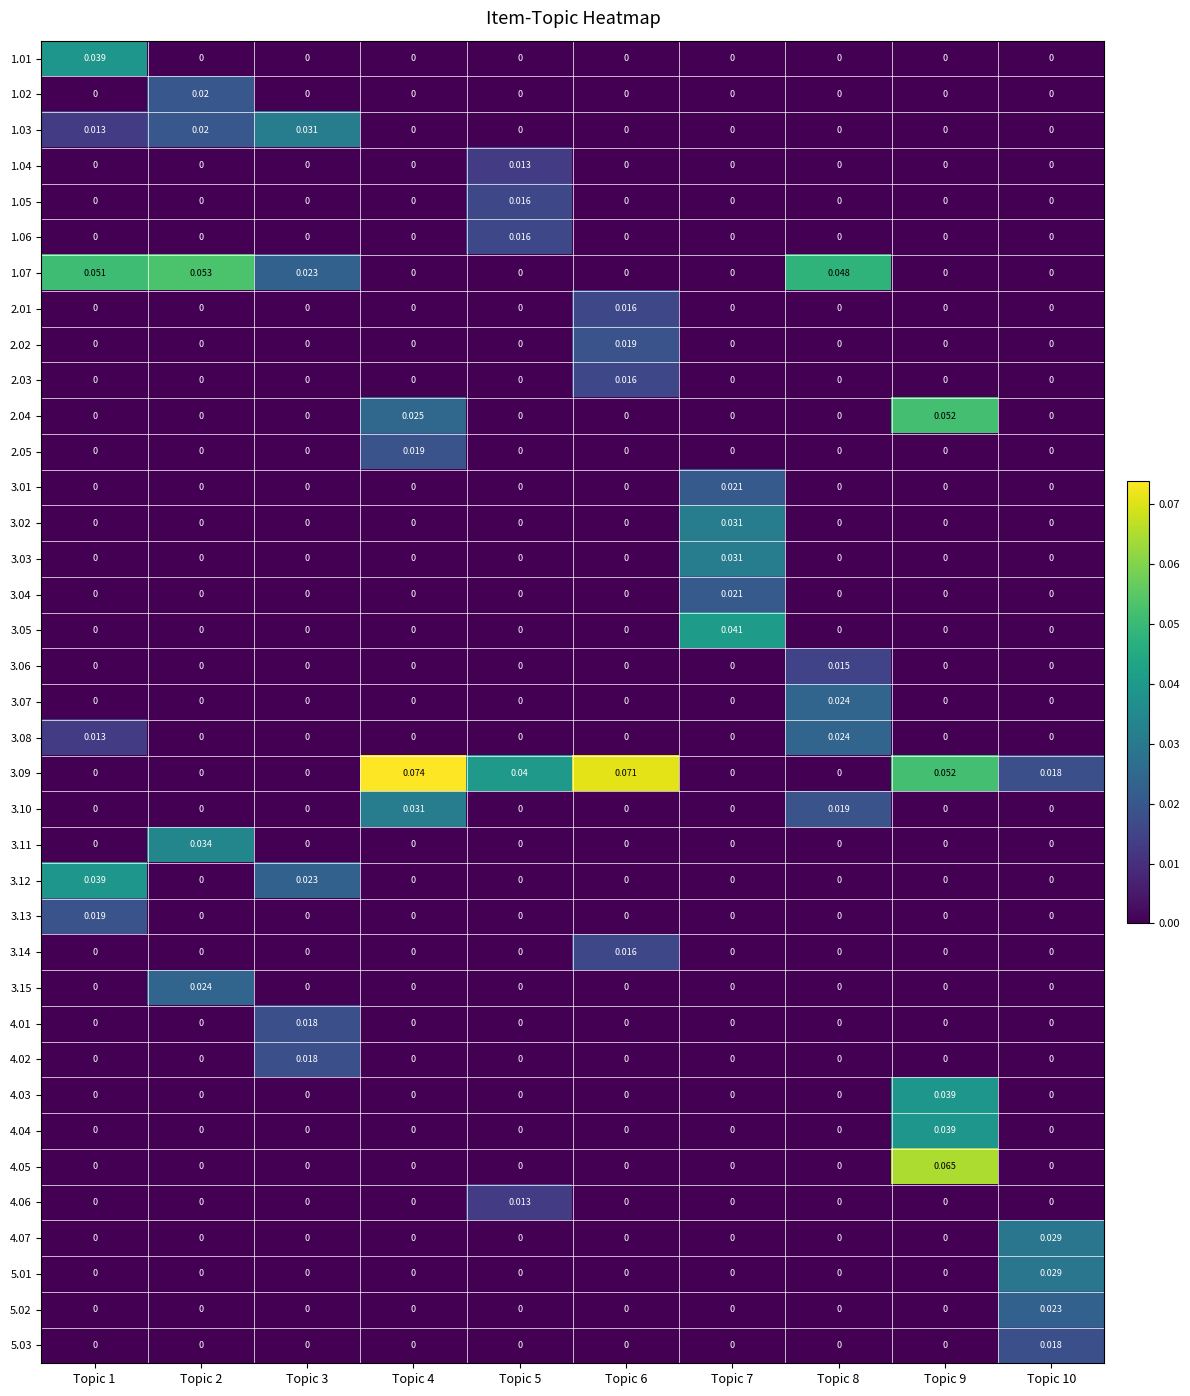

How many distinct data groups are displayed?

37